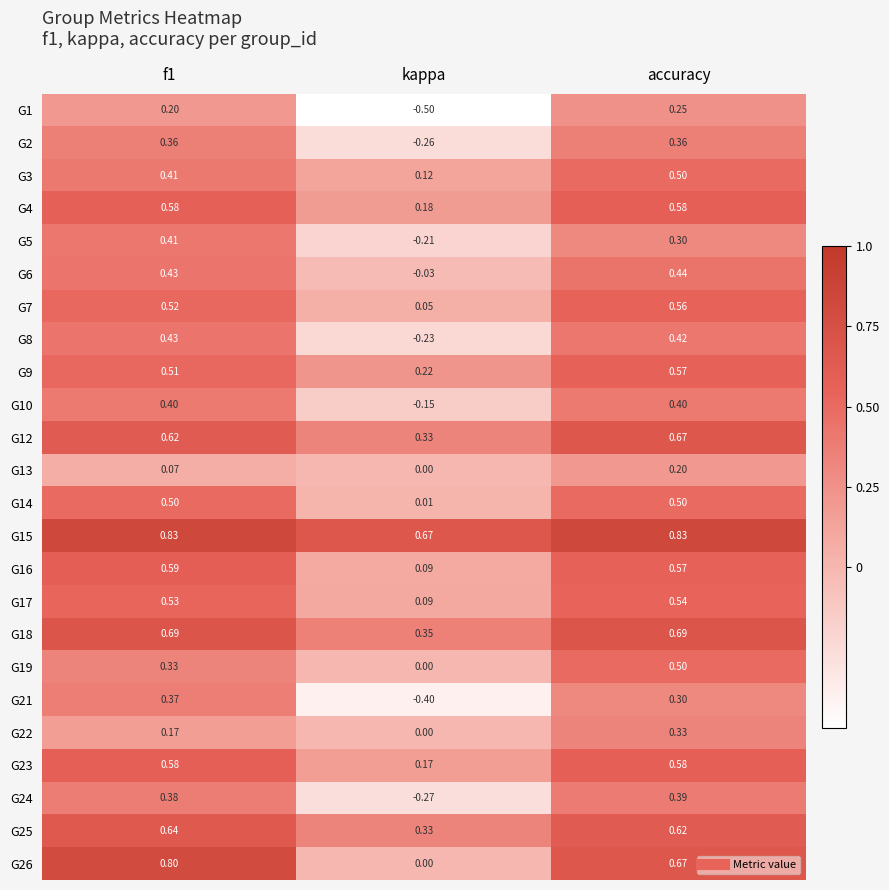

At which label does G24 reach its minimum?

kappa